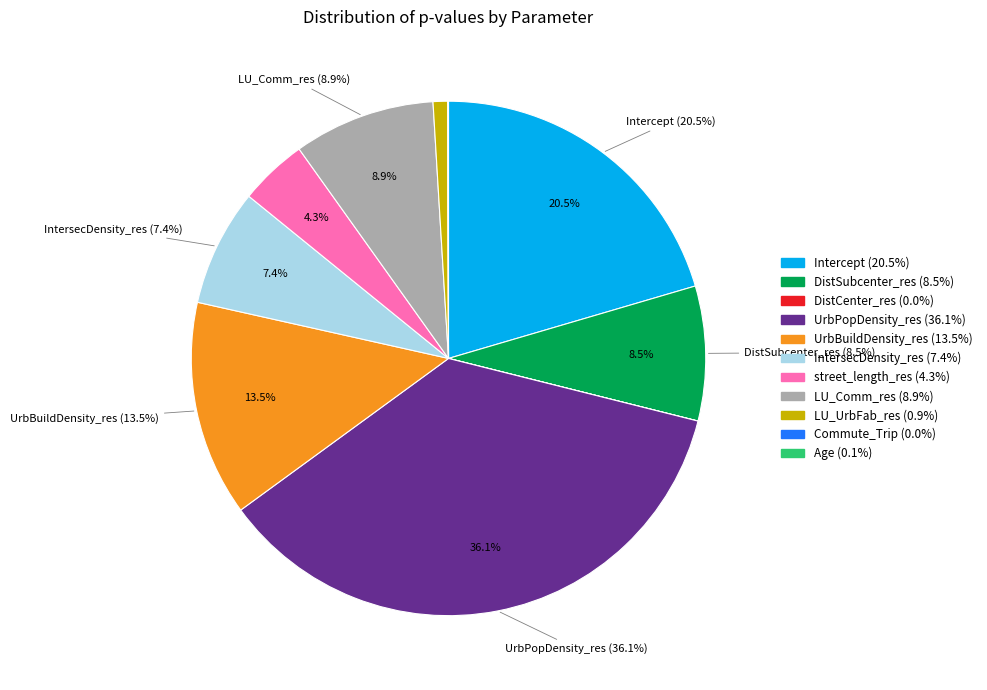

To the nearest percent, what is the combined percentage of DistSubcenter_res and Age?

9%